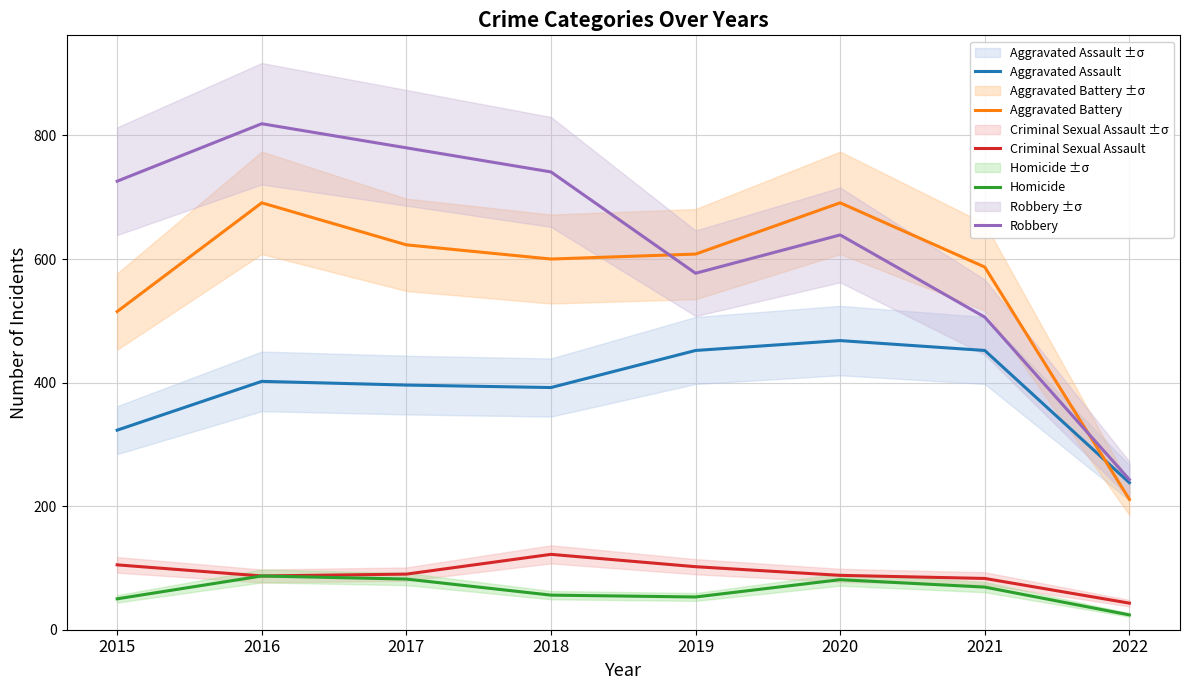

What is the difference between the highest and lowest values at 2022?

219